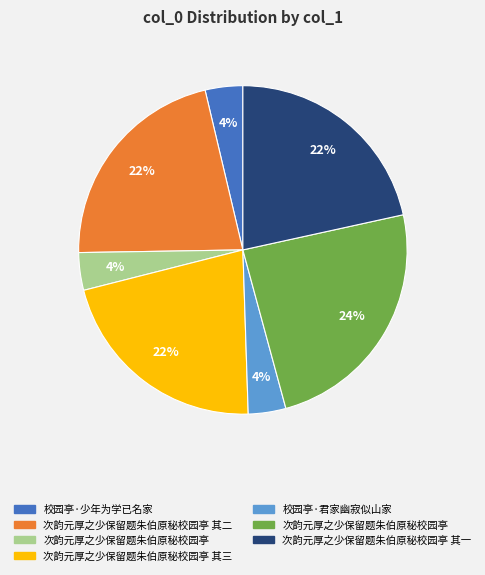

To the nearest percent, what is the average slice percentage?

14%